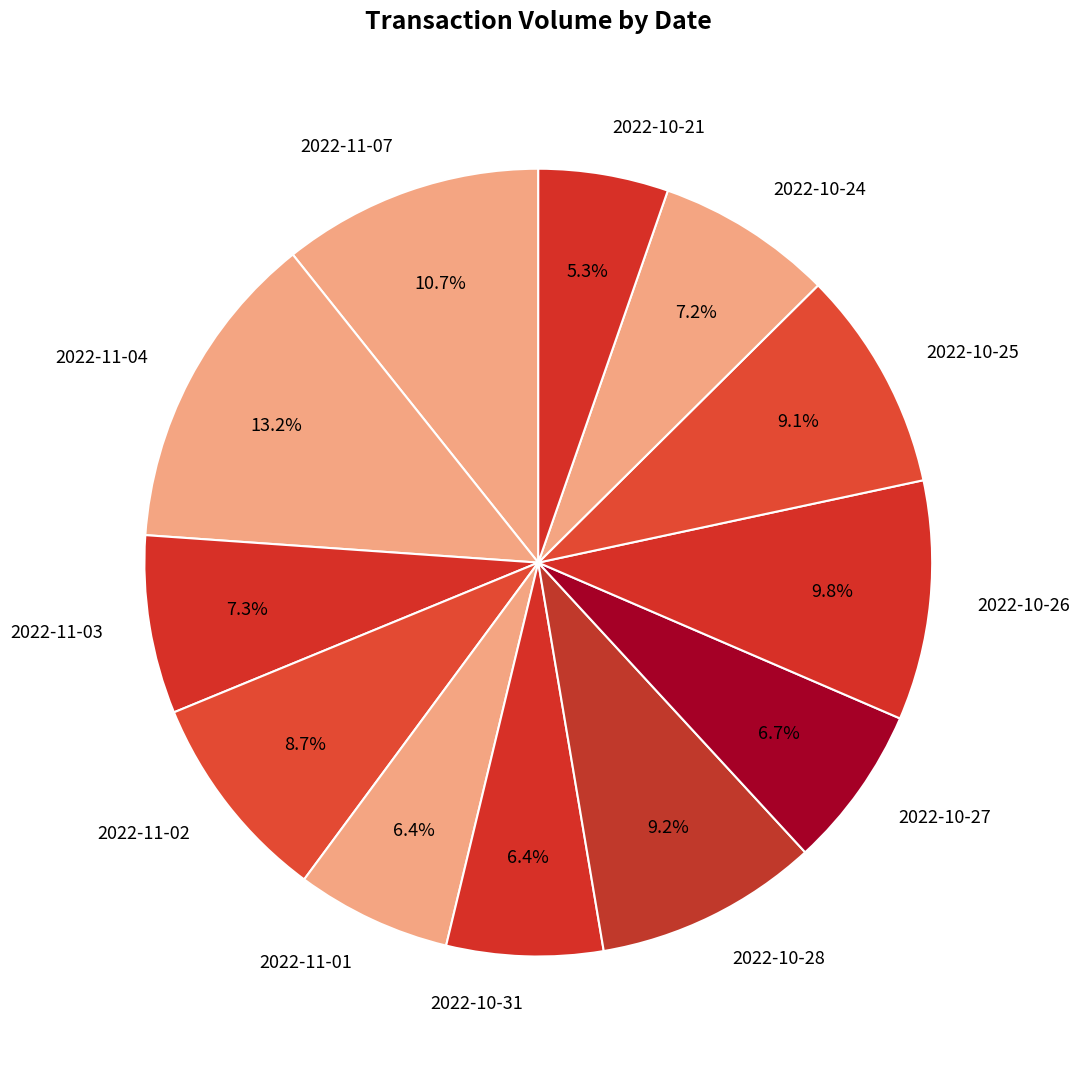

Is 2022-10-25 the majority of the pie?

No